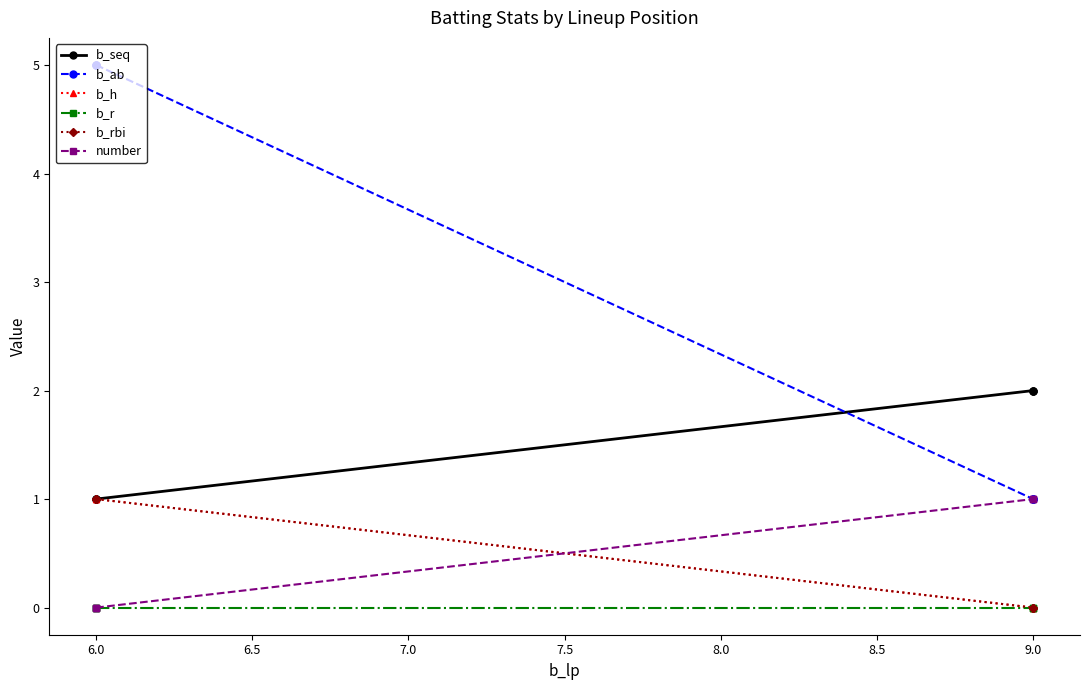

Is the value of b_h at 9.0 greater than the value of b_r at 9.0?

No